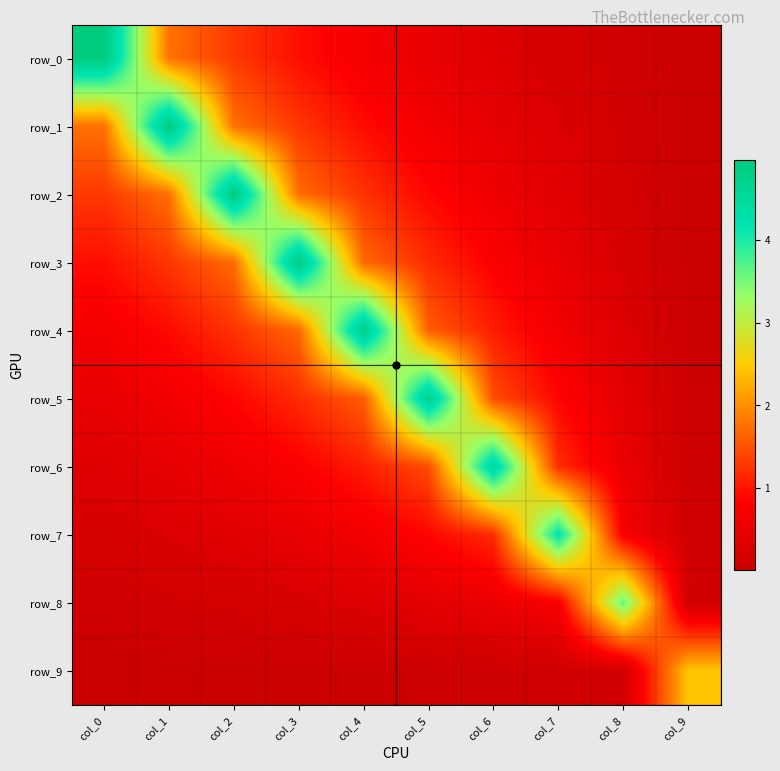

Reading right to left, transcribe all the data shown in this chart.

row_0: 0.0	0.1	0.2	0.3	0.5	0.7	1.0	1.3	1.8	5.0
row_1: 0.0	0.1	0.3	0.5	0.7	0.9	1.3	1.8	5.0	1.8
row_2: 0.0	0.2	0.4	0.6	0.9	1.2	1.7	4.9	1.8	1.3
row_3: 0.0	0.2	0.5	0.8	1.2	1.7	4.9	1.7	1.3	1.0
row_4: 0.0	0.3	0.7	1.1	1.6	4.8	1.7	1.2	0.9	0.7
row_5: 0.1	0.4	0.9	1.5	4.7	1.6	1.2	0.9	0.7	0.5
row_6: 0.1	0.5	1.2	4.6	1.5	1.1	0.8	0.6	0.5	0.3
row_7: 0.1	0.7	4.2	1.2	0.9	0.7	0.5	0.4	0.3	0.2
row_8: 0.1	3.6	0.7	0.5	0.4	0.3	0.2	0.2	0.1	0.1
row_9: 2.4	0.1	0.1	0.1	0.1	0.0	0.0	0.0	0.0	0.0